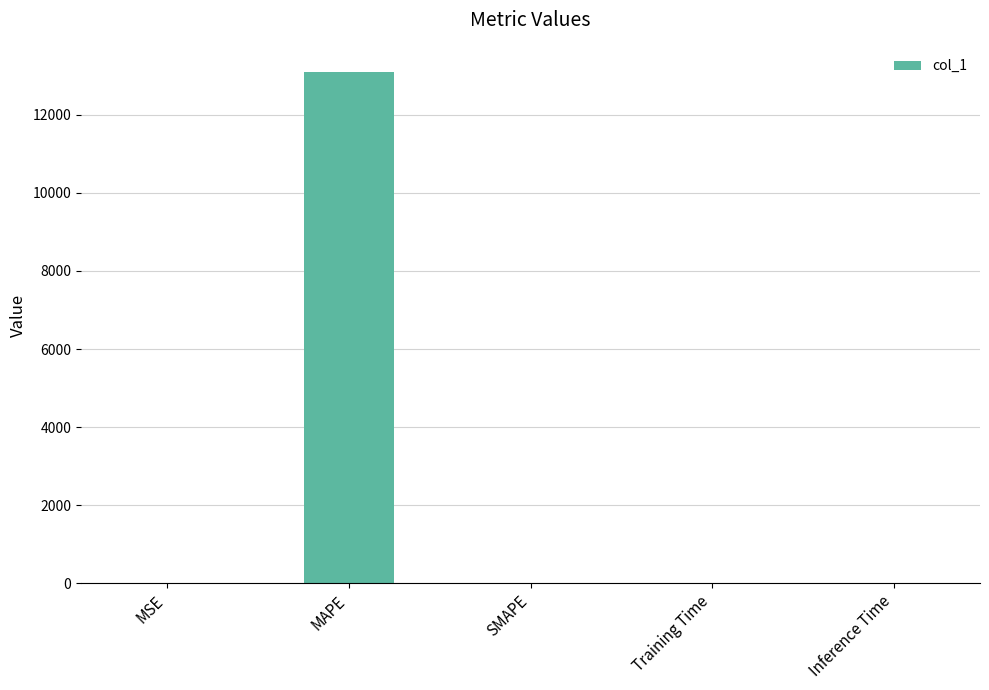

How many distinct data groups are displayed?

1